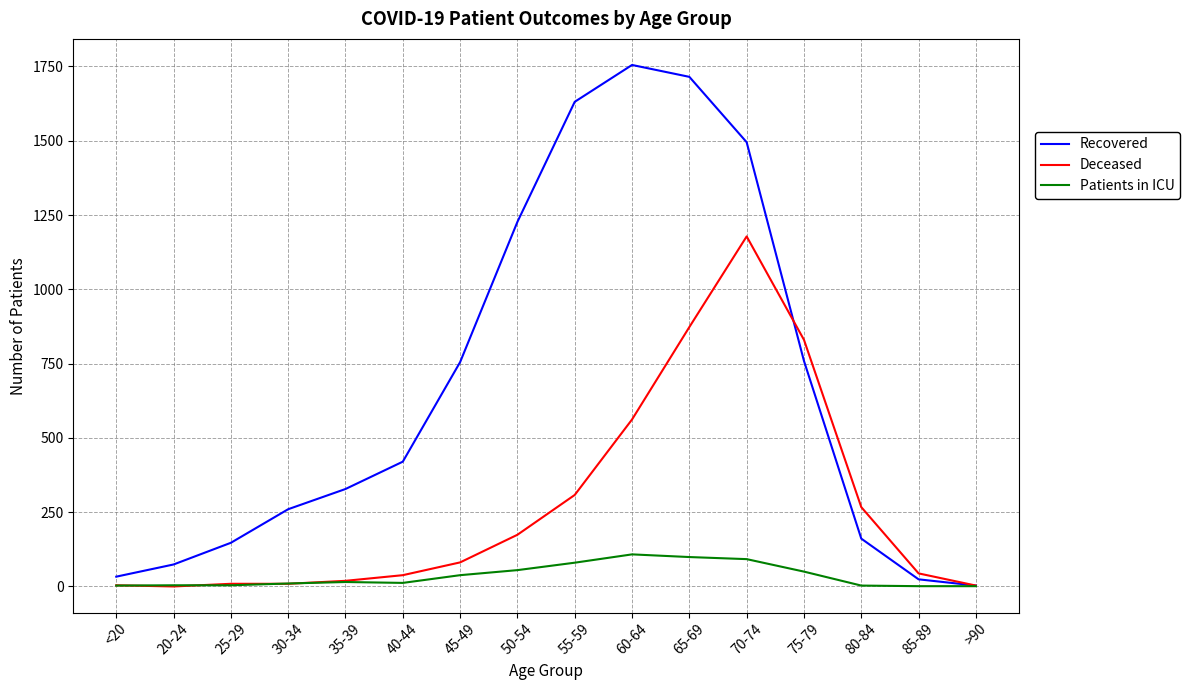

Is it true that Deceased equals 391 at 80-84?

False